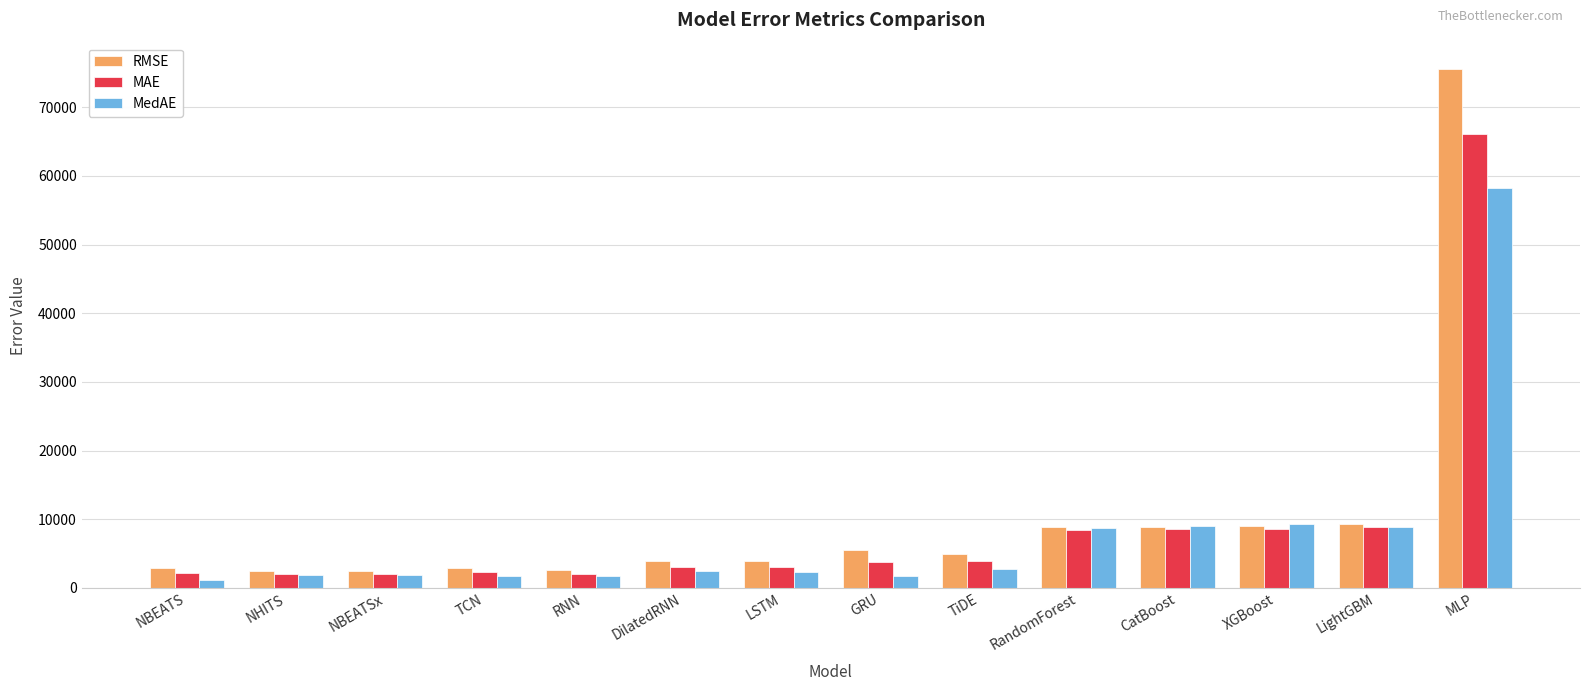

Read the RMSE value at NBEATSx.

2462.1